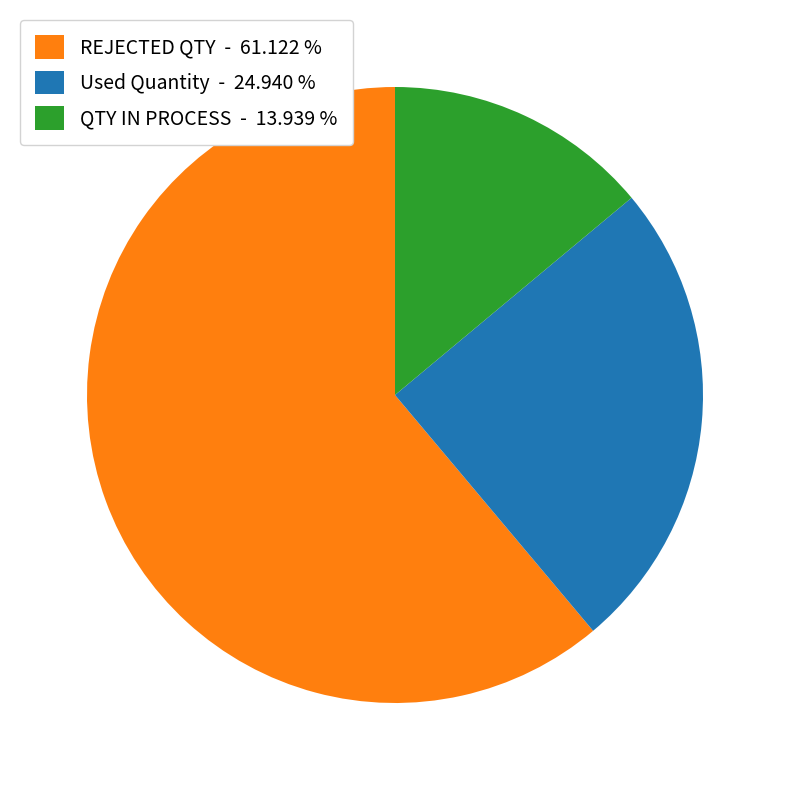

Does any single category account for the majority?

Yes